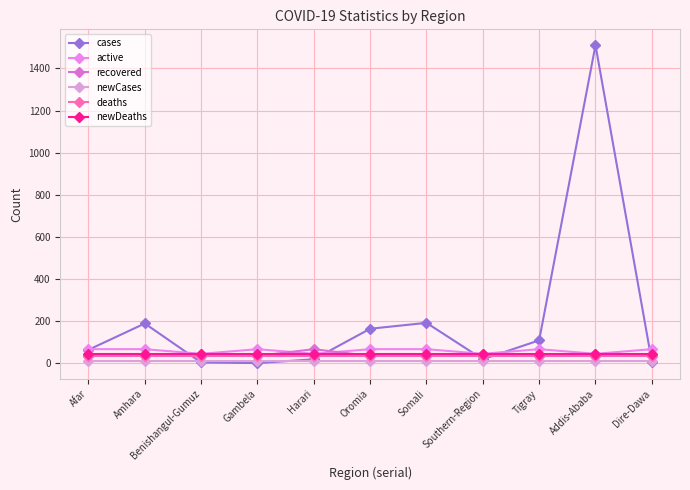

At which category does the chart reach its minimum across all series?

Gambela